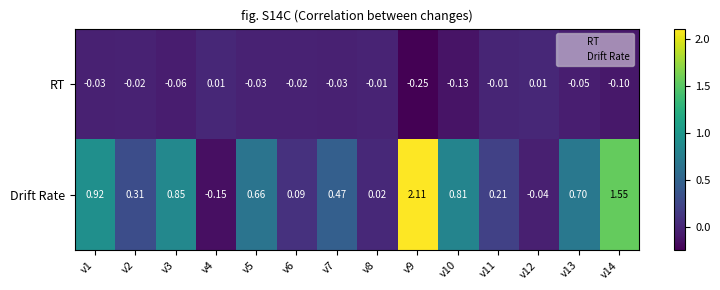

Which label corresponds to the largest value in the chart?

v9